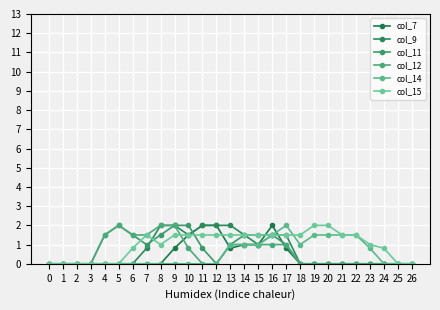

What is the greatest value displayed?

2.0